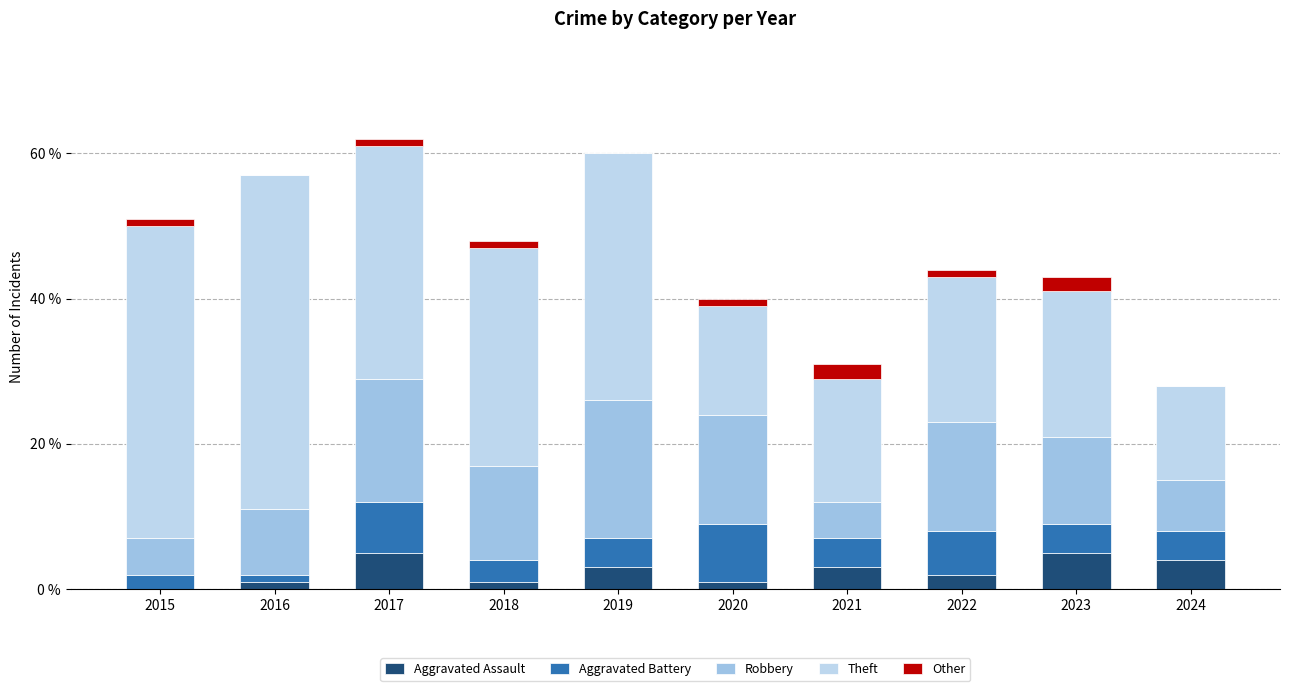

How many distinct data groups are displayed?

5